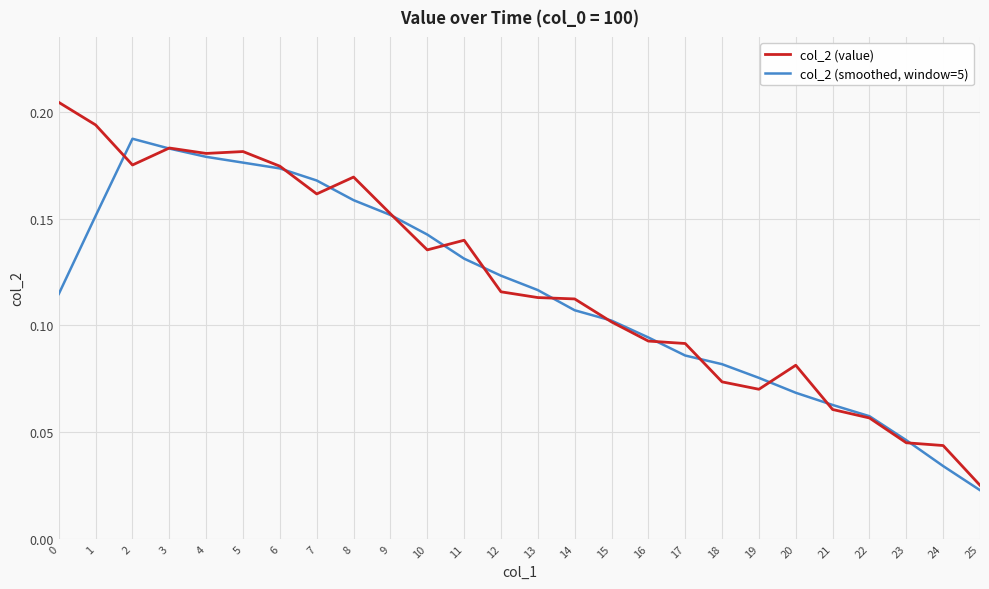

Does the chart display data point markers on the line(s)?

No